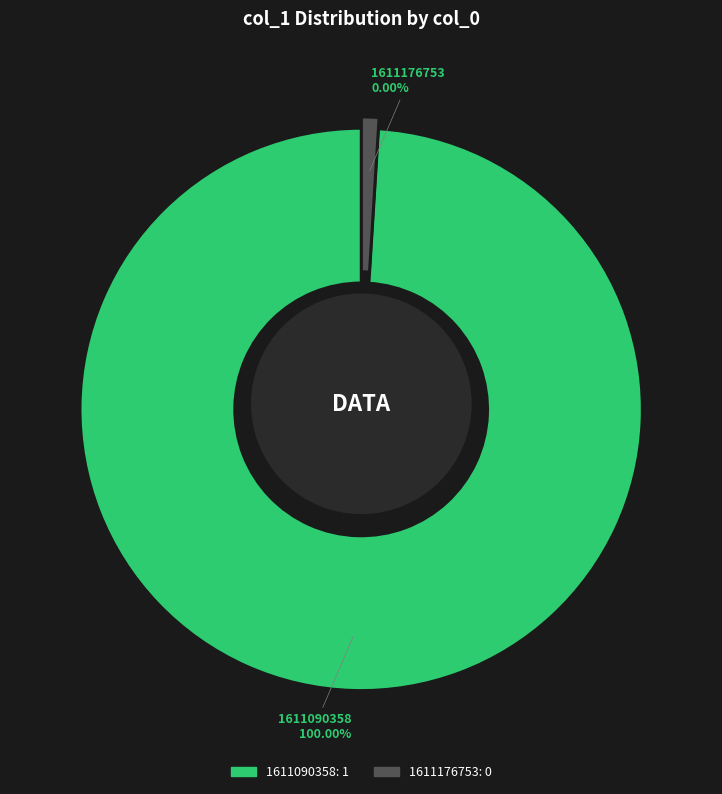

How many slices are in this pie chart?

2